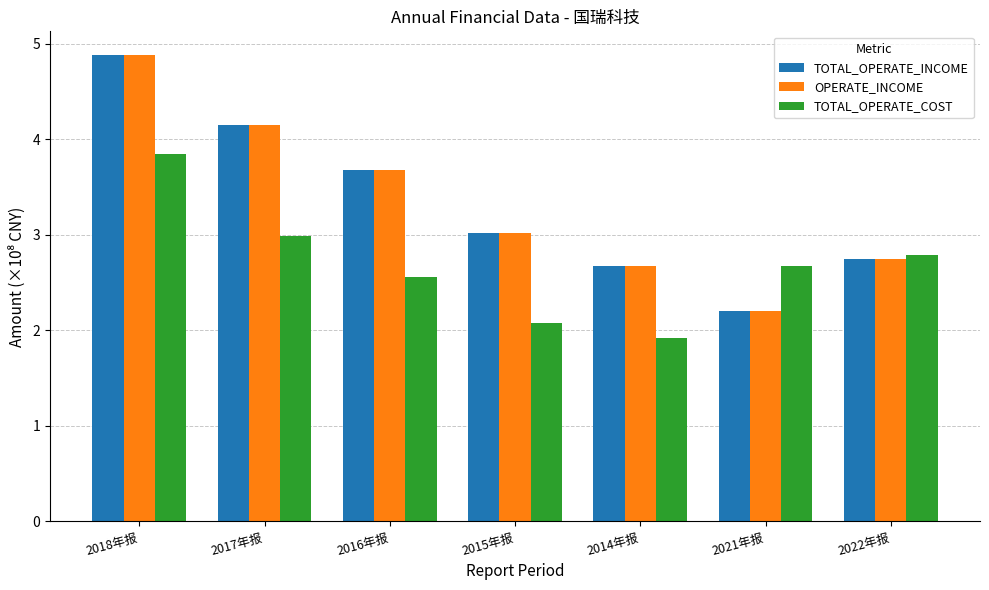

What is the smallest value displayed?

1.9